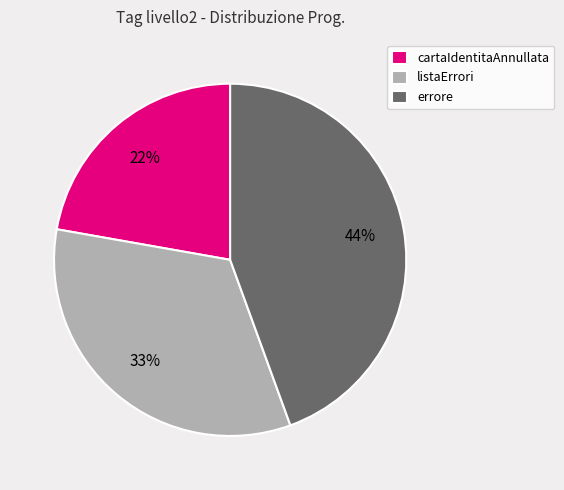

Combined, do errore and listaErrori account for over 50%?

Yes